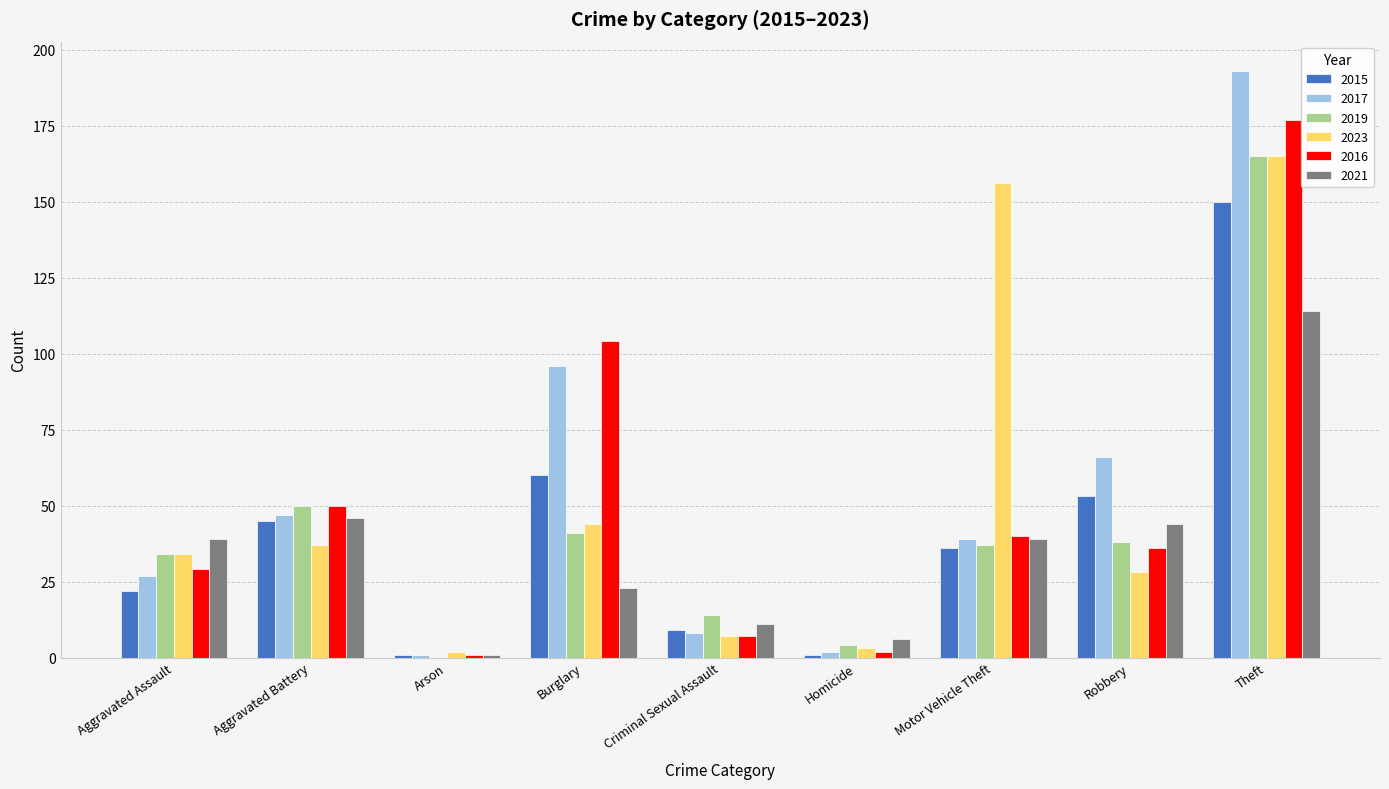

Reading left to right, transcribe all the data shown in this chart.

2015: Aggravated Assault=22	Aggravated Battery=45	Arson=1	Burglary=60	Criminal Sexual Assault=9	Homicide=1	Motor Vehicle Theft=36	Robbery=53	Theft=150
2017: Aggravated Assault=27	Aggravated Battery=47	Arson=1	Burglary=96	Criminal Sexual Assault=8	Homicide=2	Motor Vehicle Theft=39	Robbery=66	Theft=193
2019: Aggravated Assault=34	Aggravated Battery=50	Arson=0	Burglary=41	Criminal Sexual Assault=14	Homicide=4	Motor Vehicle Theft=37	Robbery=38	Theft=165
2023: Aggravated Assault=34	Aggravated Battery=37	Arson=2	Burglary=44	Criminal Sexual Assault=7	Homicide=3	Motor Vehicle Theft=156	Robbery=28	Theft=165
2016: Aggravated Assault=29	Aggravated Battery=50	Arson=1	Burglary=104	Criminal Sexual Assault=7	Homicide=2	Motor Vehicle Theft=40	Robbery=36	Theft=177
2021: Aggravated Assault=39	Aggravated Battery=46	Arson=1	Burglary=23	Criminal Sexual Assault=11	Homicide=6	Motor Vehicle Theft=39	Robbery=44	Theft=114